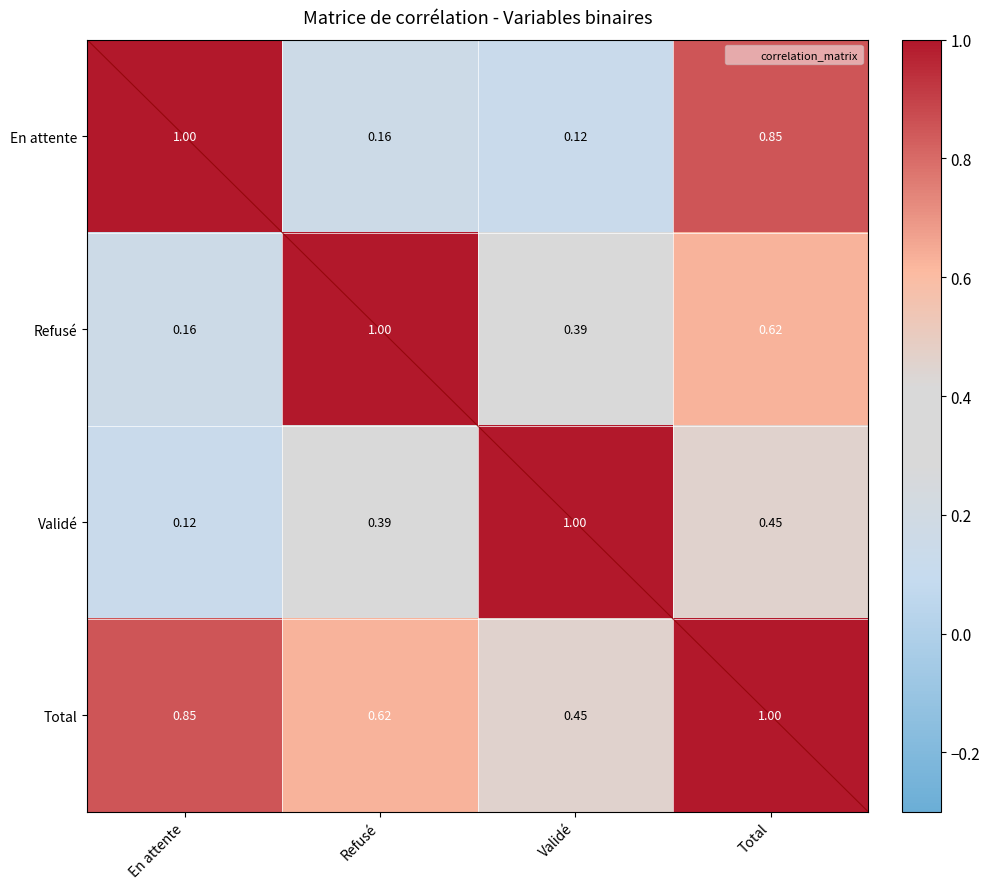

Is the value of Validé at Total greater than the value of En attente at Refusé?

Yes